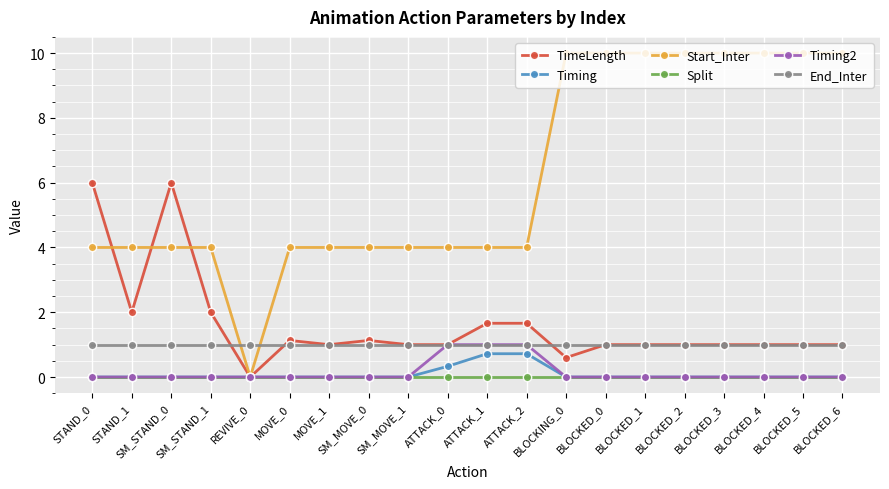

What is the label of the 5th point from the right?

BLOCKED_2